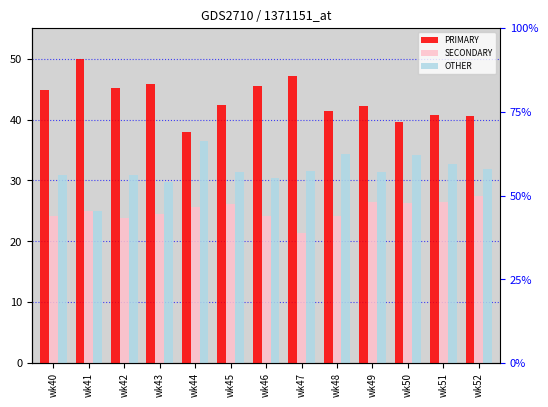

Which has a higher value, wk48 or wk51?

wk48